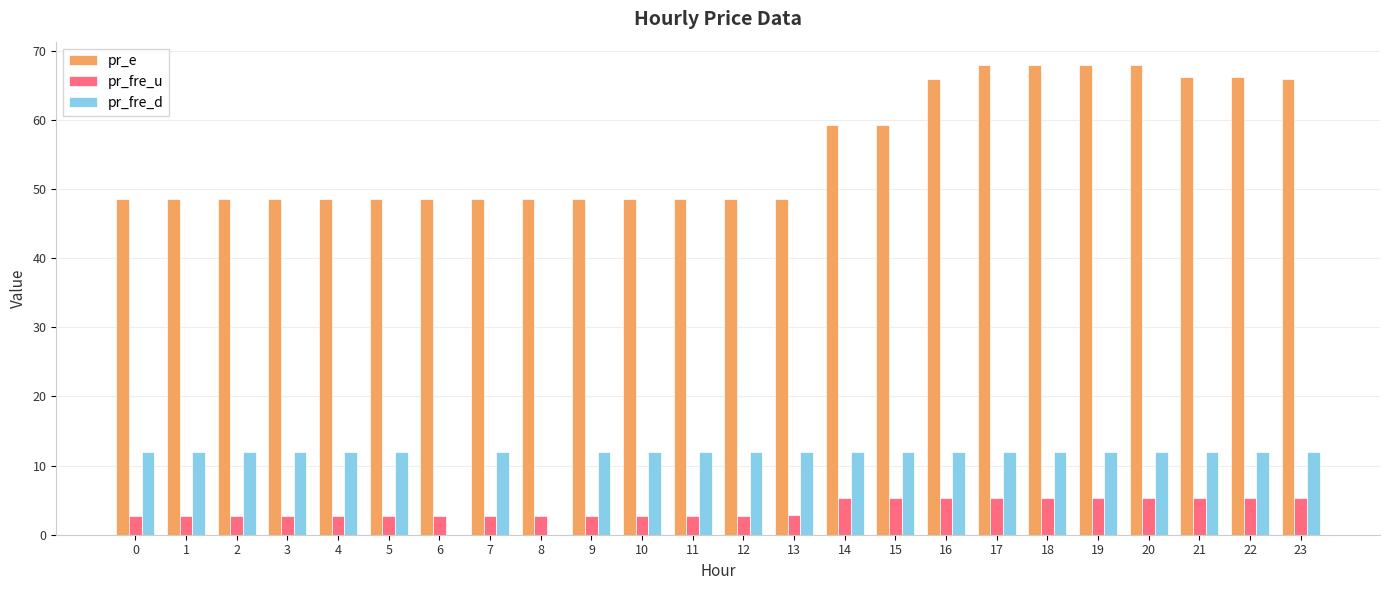

What is the total value across all series at 12?

63.3